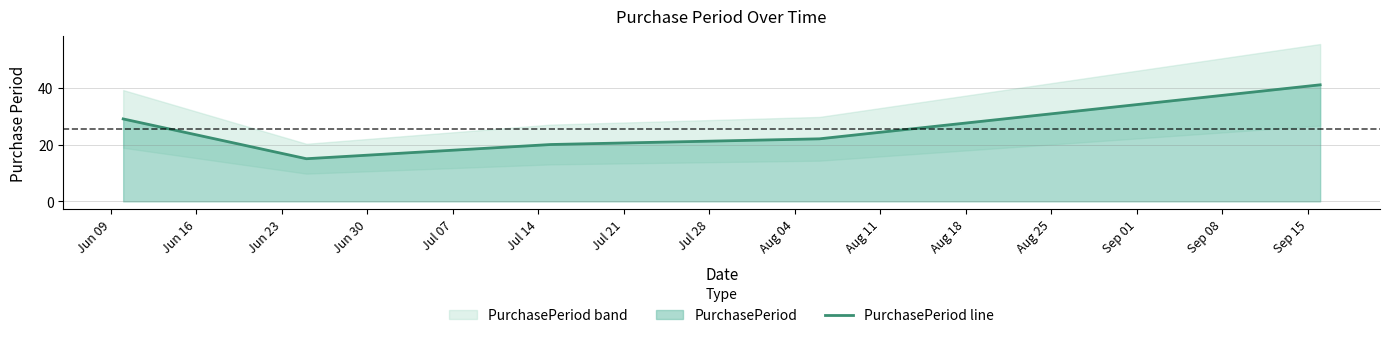

What is the maximum value for PurchasePeriod line?

41